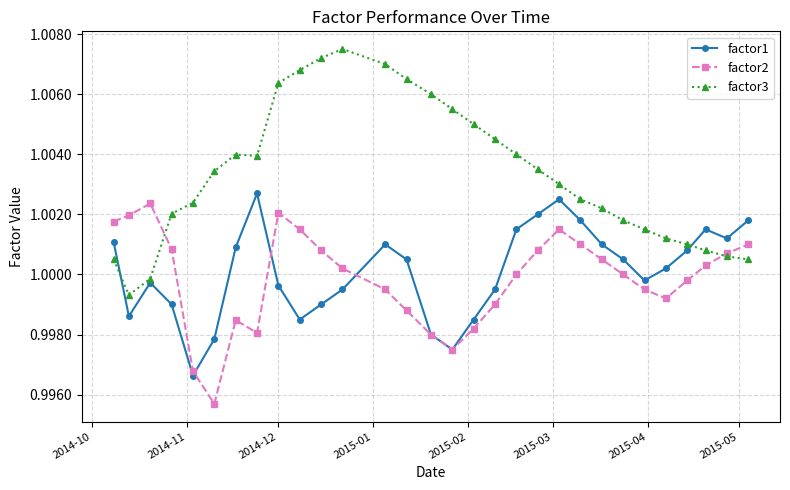

Which series has the largest range (max minus min)?

factor3